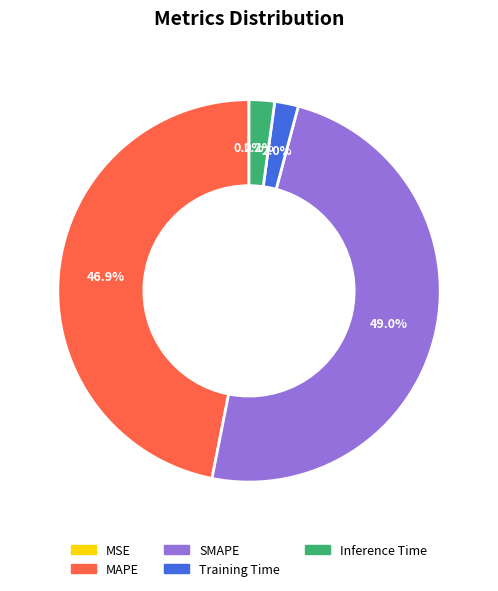

What percentage is NOT represented by Training Time?

98.0%